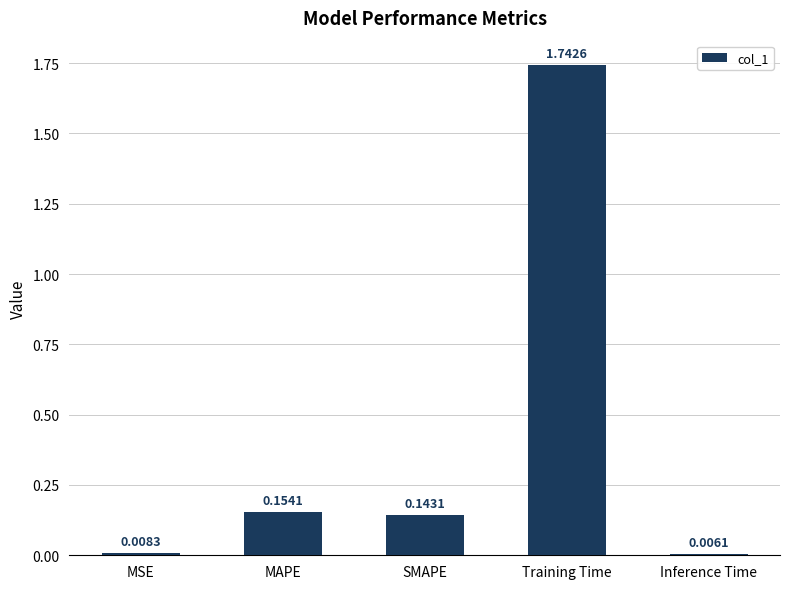

Is it true that the value at Training Time is 3.0?

False